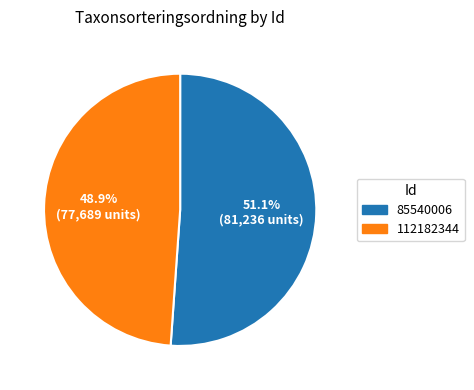

To the nearest percent, what is the average slice percentage?

50%